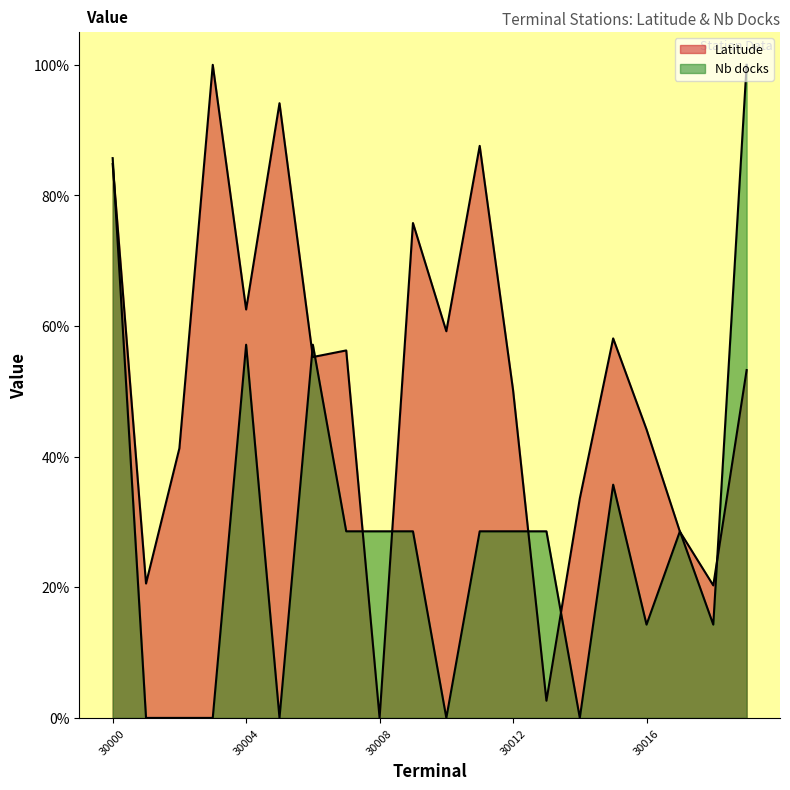

How many positive values does the Latitude series have?

19